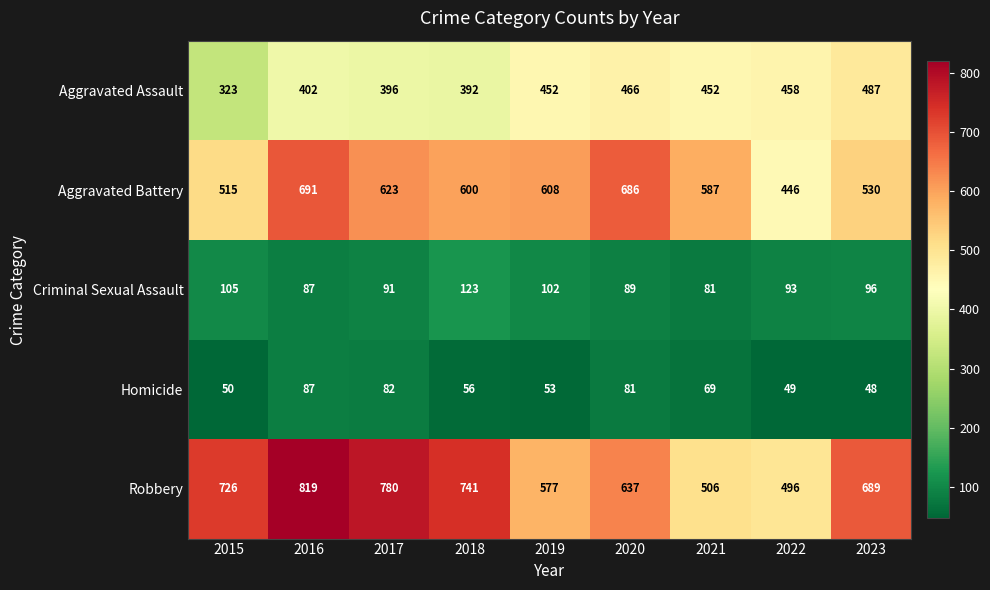

What is the difference between the highest and lowest values at 2018?

685